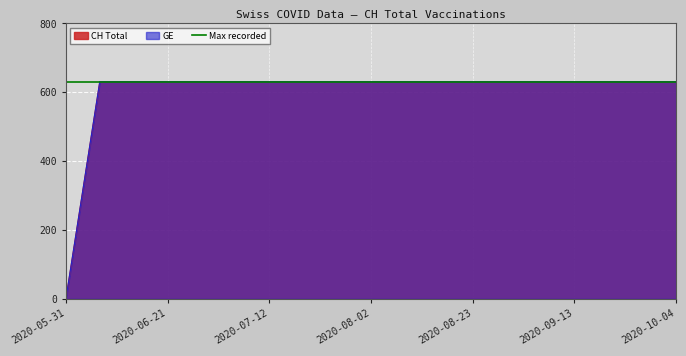

Which series changed the most between 2020-07-29 and 2020-08-12?

CH